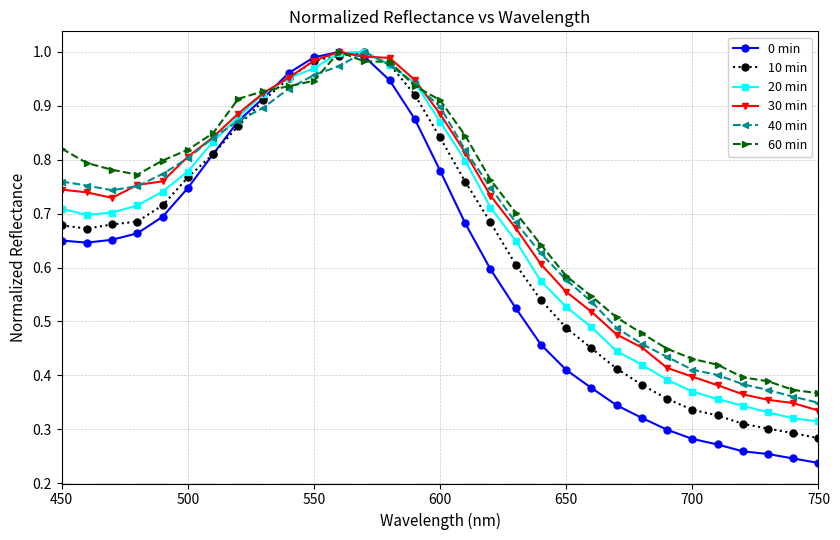

What are all the series names shown in the legend?

0 min, 10 min, 20 min, 30 min, 40 min, 60 min